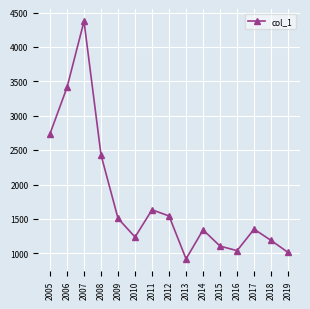

What is the smallest value displayed?

917.8